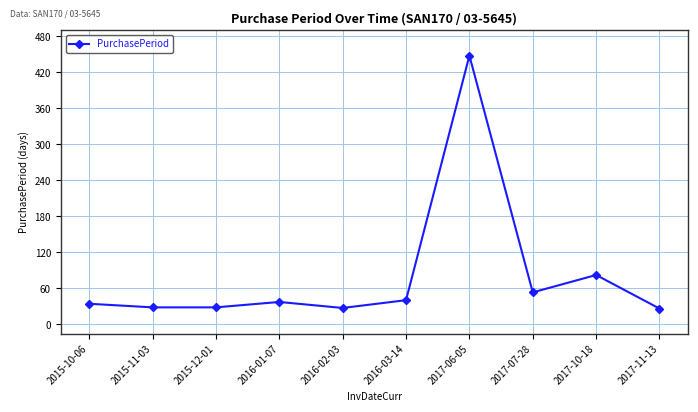

What is the maximum value shown in the chart?

448